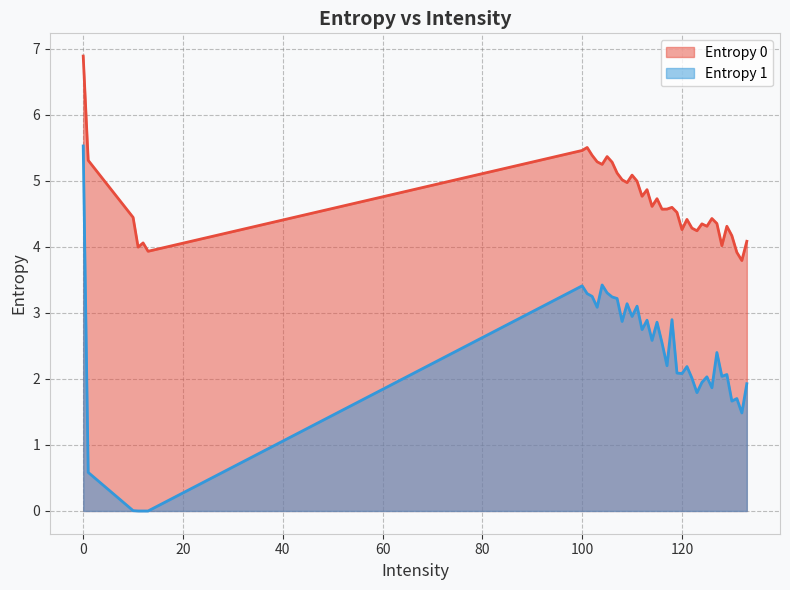

Rank the categories by Entropy 0 value from lowest to highest.

132, 131, 13, 11, 128, 12, 133, 130, 123, 120, 122, 125, 129, 124, 127, 121, 126, 10, 119, 116, 117, 118, 114, 115, 112, 113, 109, 111, 108, 110, 107, 104, 106, 103, 1, 105, 102, 100, 101, 0